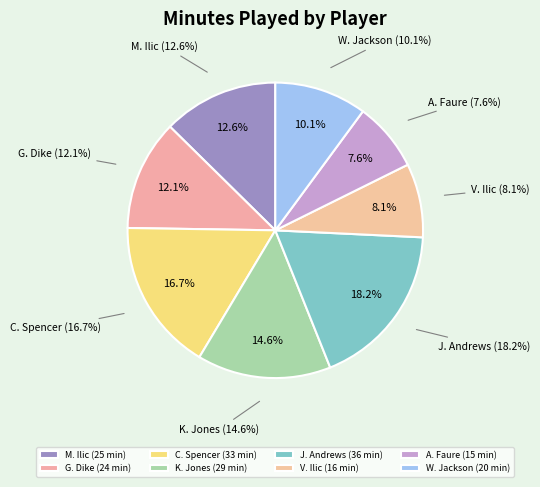

Is it true that J. Andrews is 25% of the pie?

False